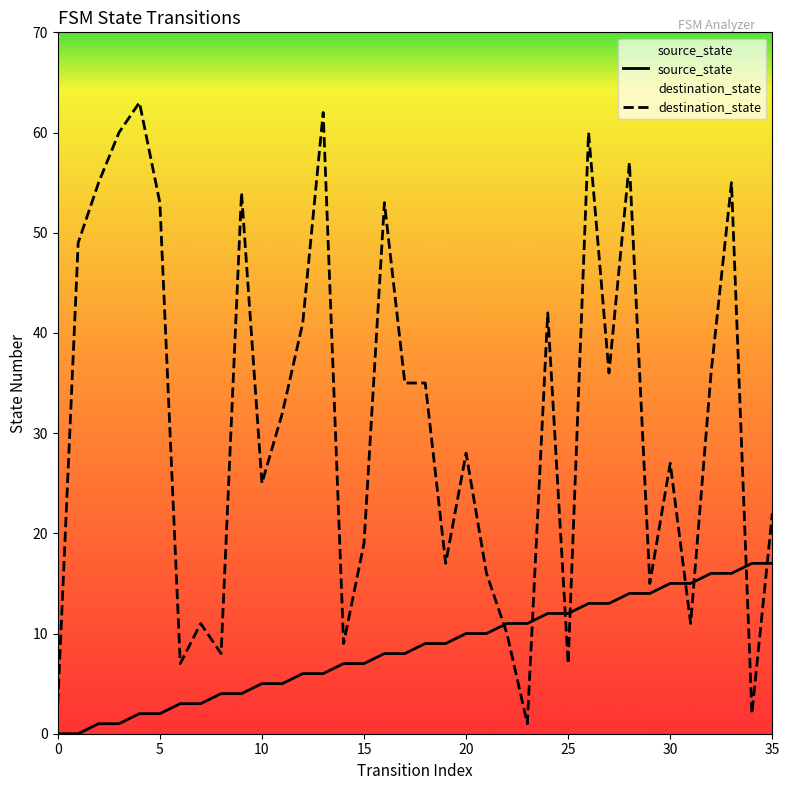

True or false: destination_state and source_state cross at least once.

True